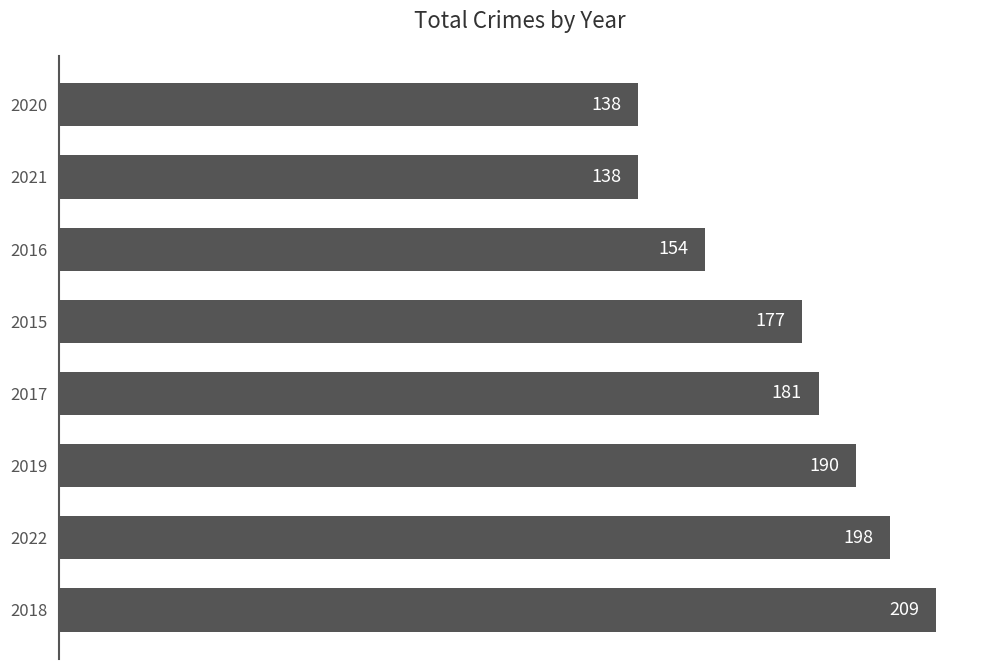

What is the smallest value displayed?

138